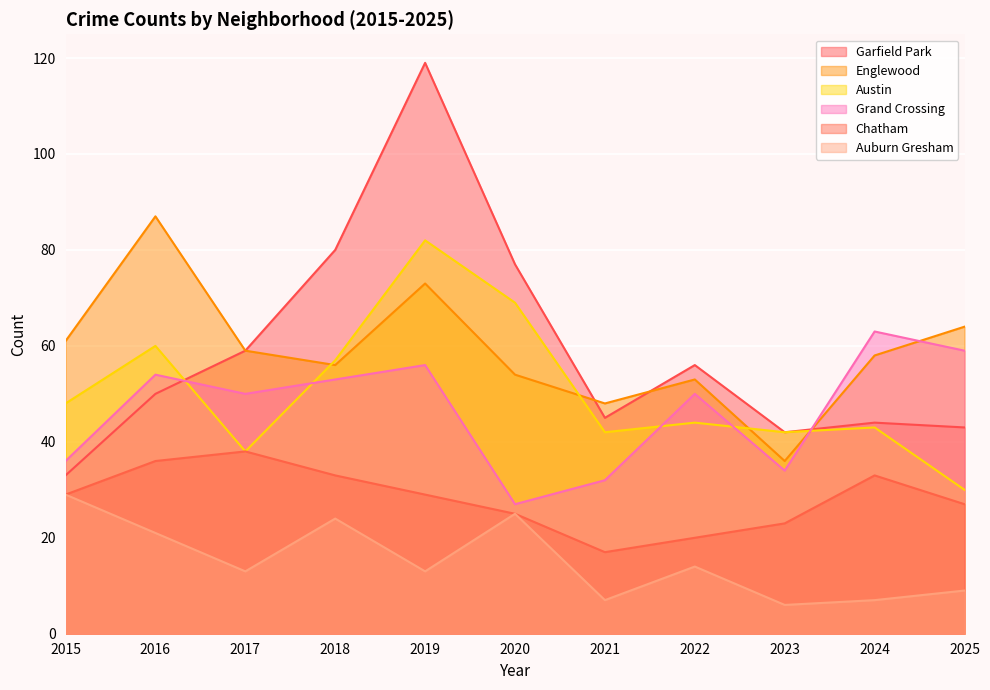

The value of Englewood at 2018 is 56. True or false?

True